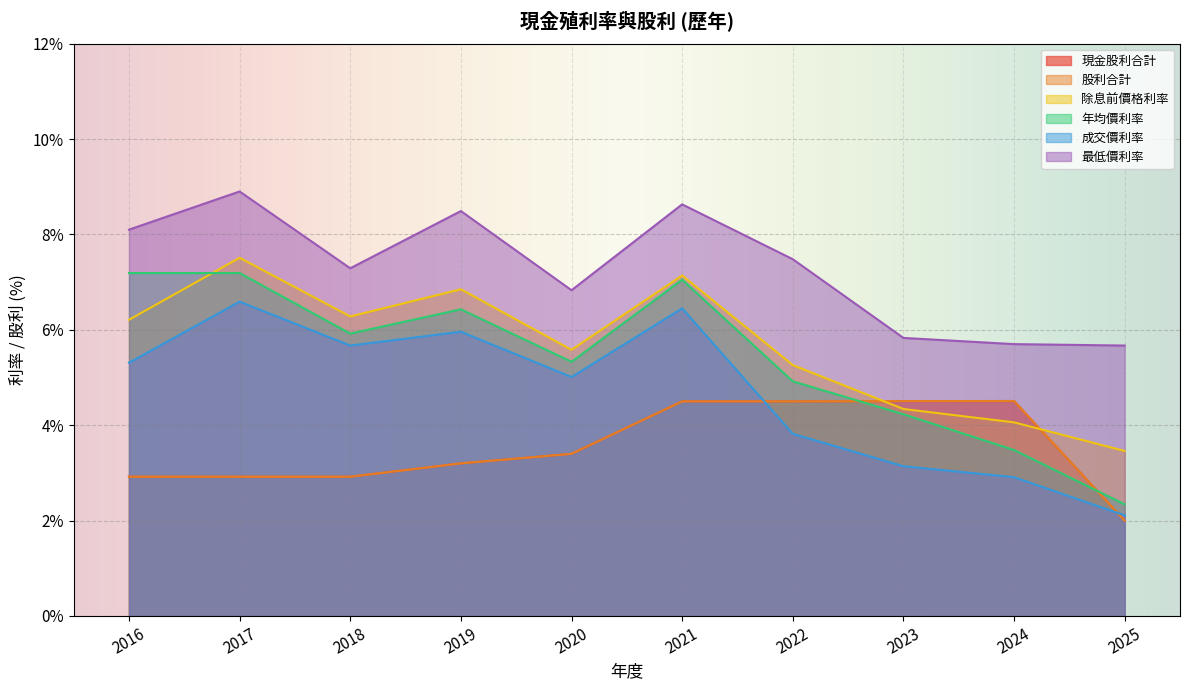

What is the highest value of the 最低價利率 series?

8.9